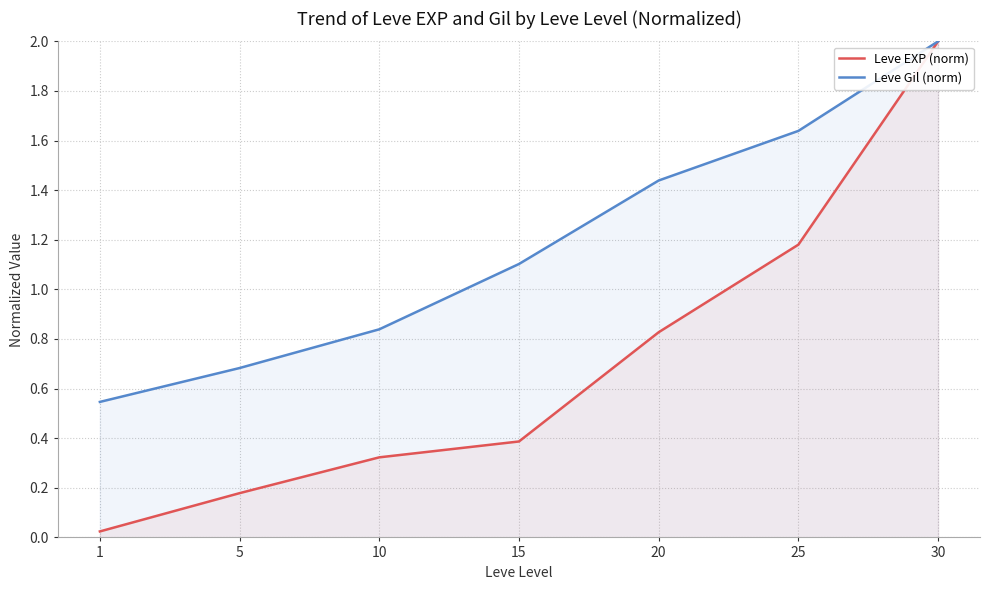

How many lines are shown in the chart?

2